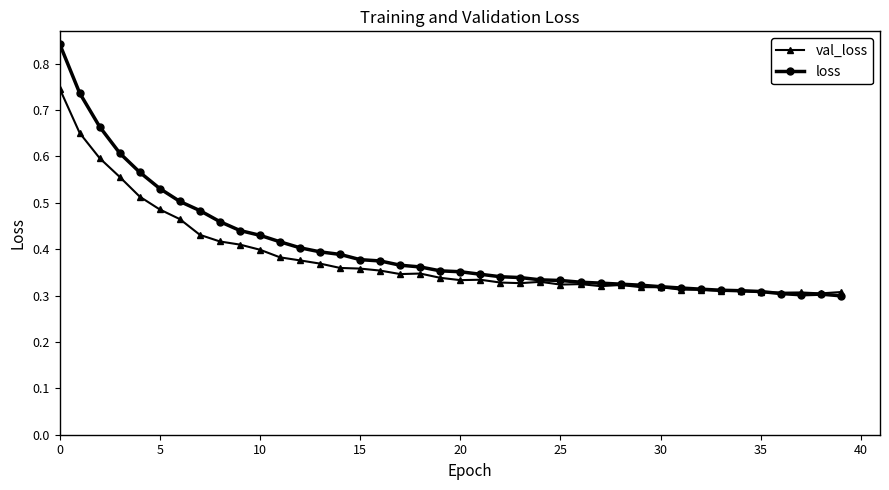

List the series in order of their overall mean, lowest first.

val_loss, loss